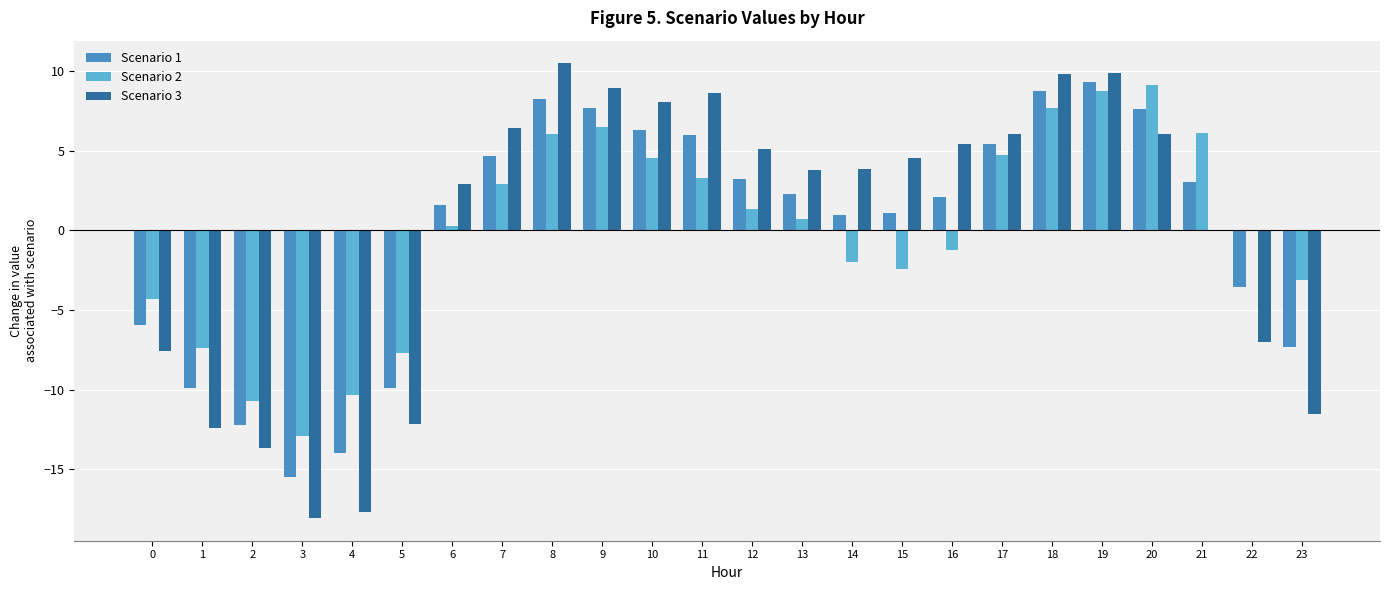

The value of Scenario 2 at 14 is -2.0. True or false?

True